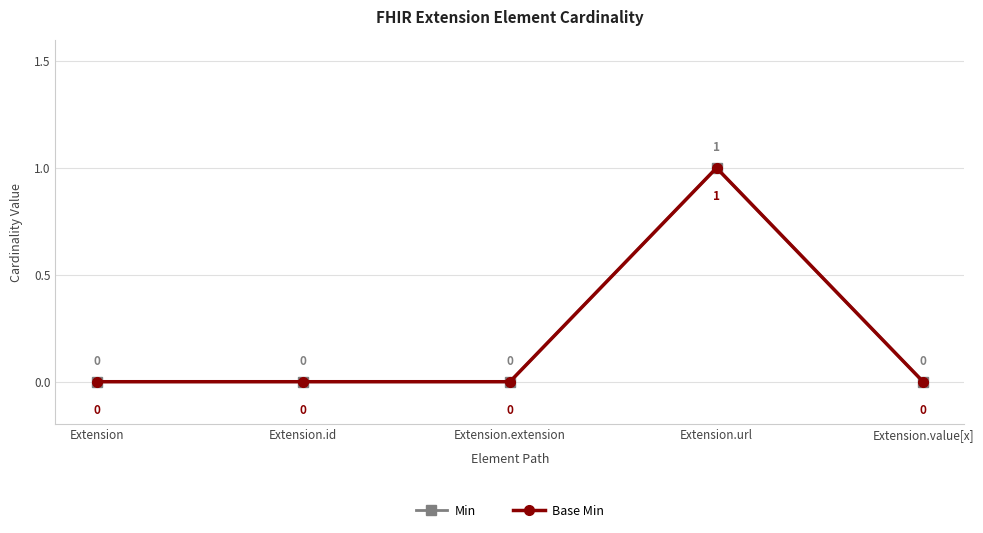

Reading left to right, transcribe all the data shown in this chart.

Min: Extension=0	Extension.id=0	Extension.extension=0	Extension.url=1	Extension.value[x]=0
Base Min: Extension=0	Extension.id=0	Extension.extension=0	Extension.url=1	Extension.value[x]=0